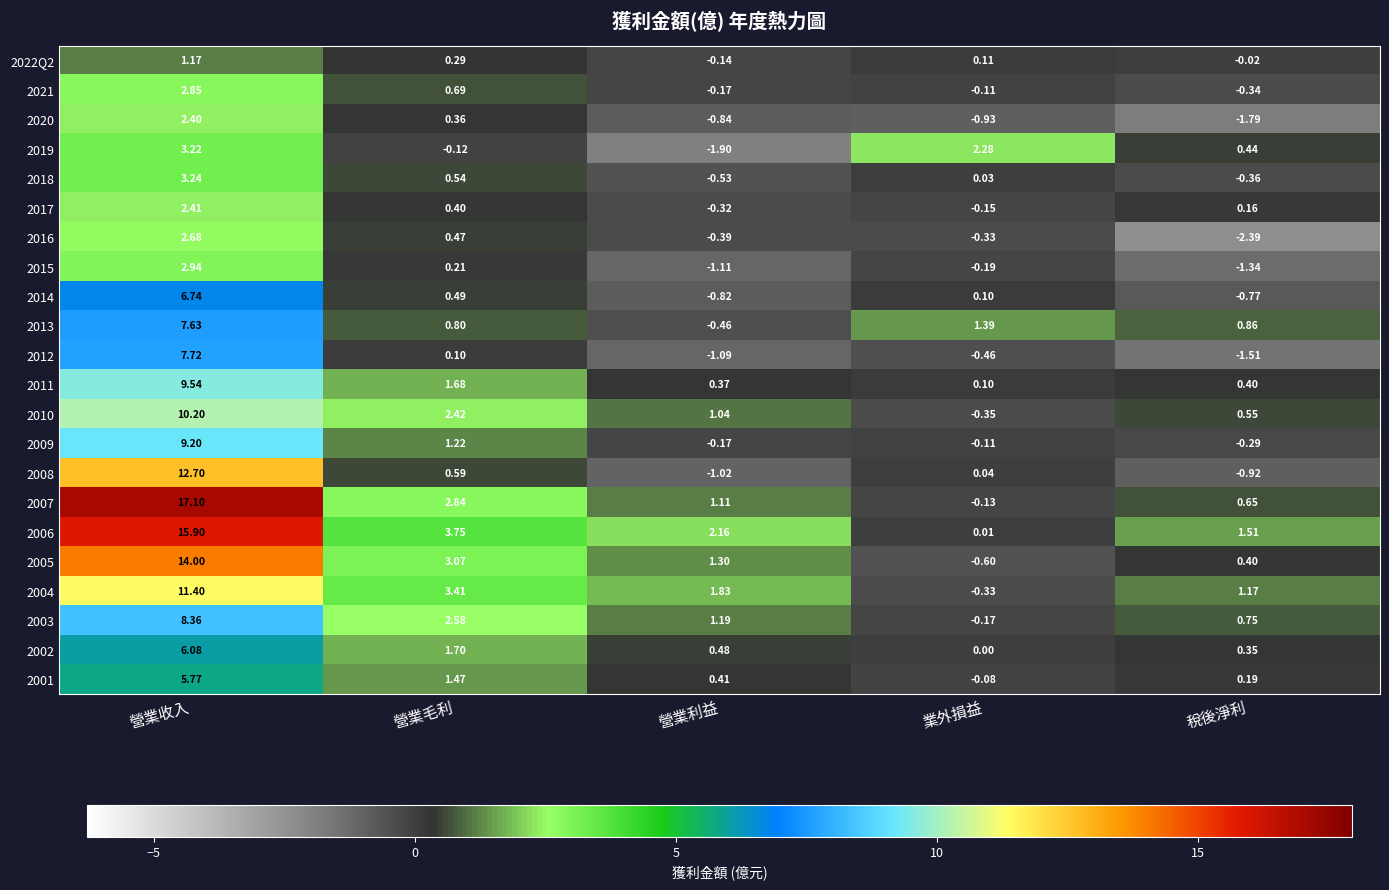

Which series has the largest total across all categories?

2006